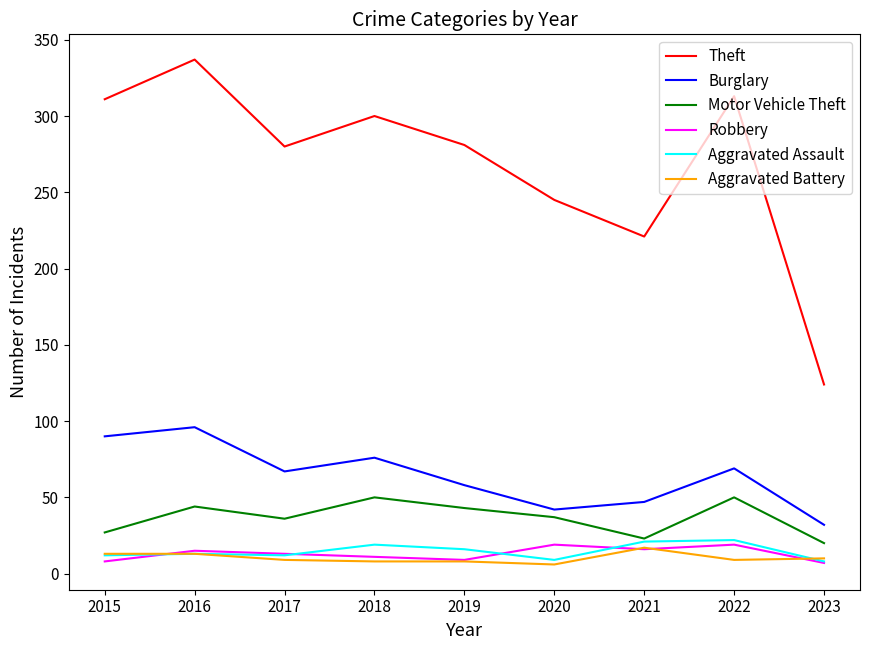

Is it true that Burglary equals 96 at 2016?

True